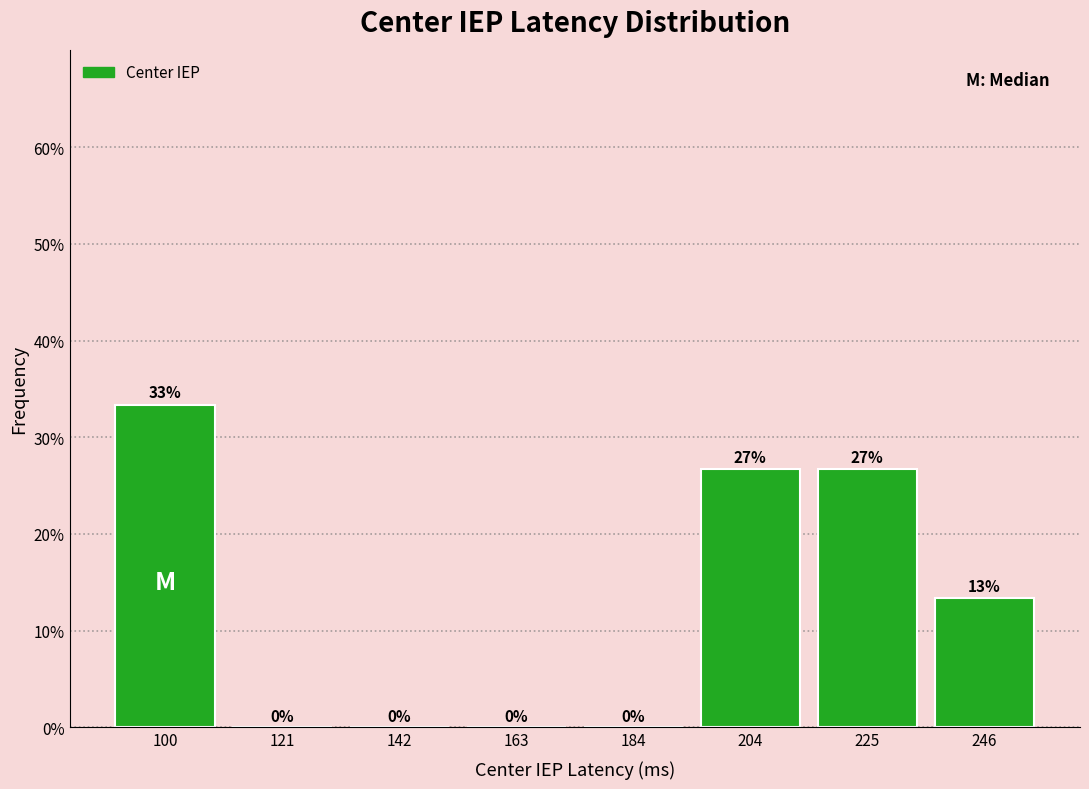

Which range on the x-axis has the tallest bar?

90 to 110